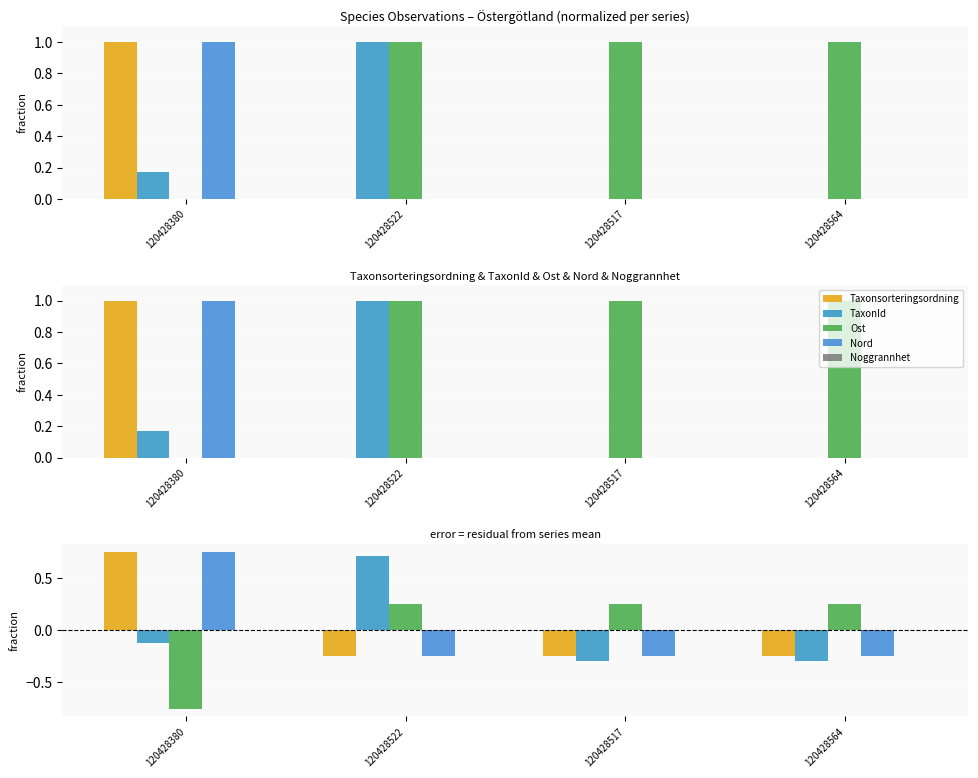

Is it true that Taxonsorteringsordning equals -0.3 at 120428522?

True